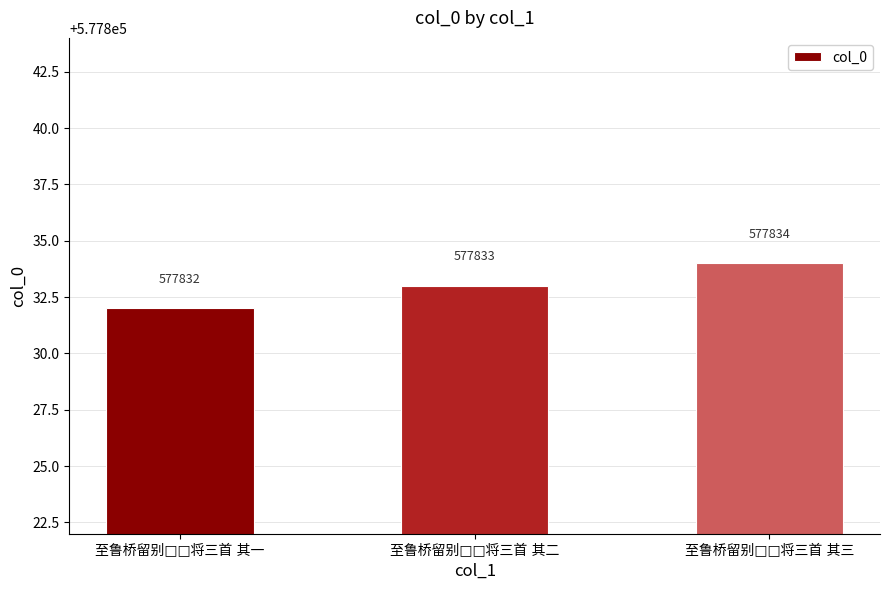

Are the bars horizontal?

No